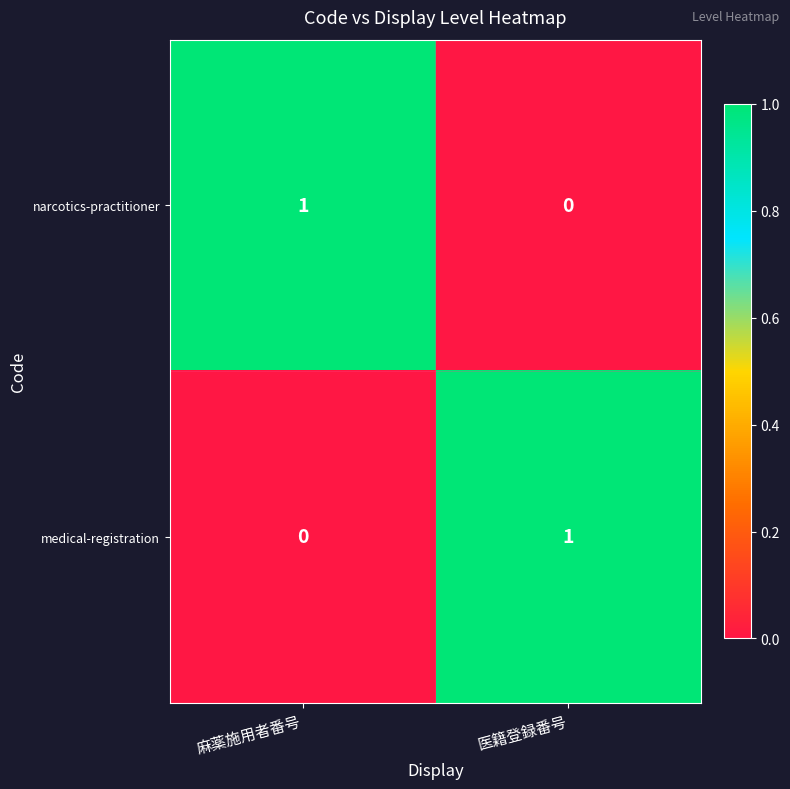

List the labels in order of medical-registration value, largest first.

医籍登録番号, 麻薬施用者番号